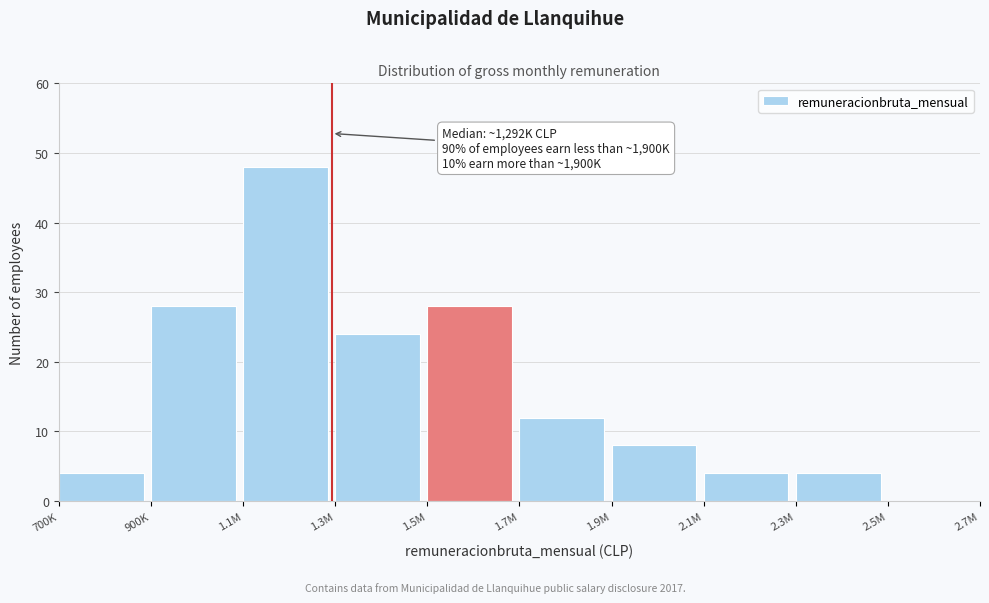

Reading right to left, what are all the values shown in this chart?

2.5M=0	2.3M=4	2.1M=4	1.9M=8	1.7M=12	1.5M=28	1.3M=24	1.1M=48	900K=28	700K=4